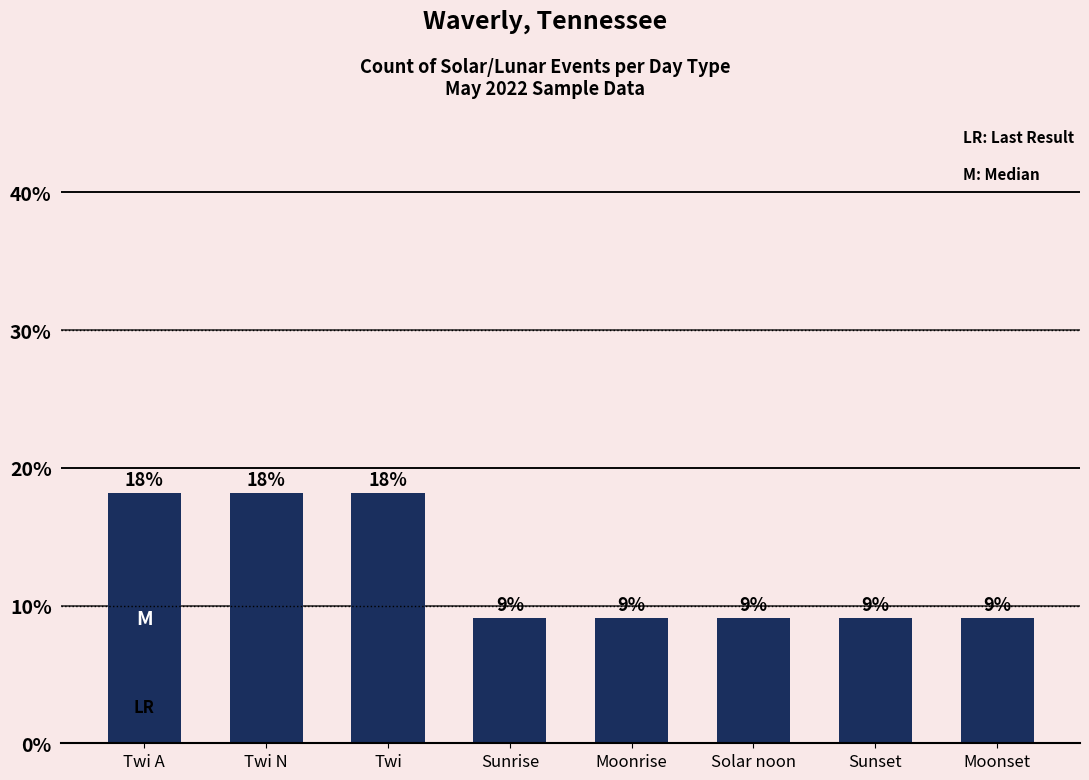

Does the chart contain any negative values?

No